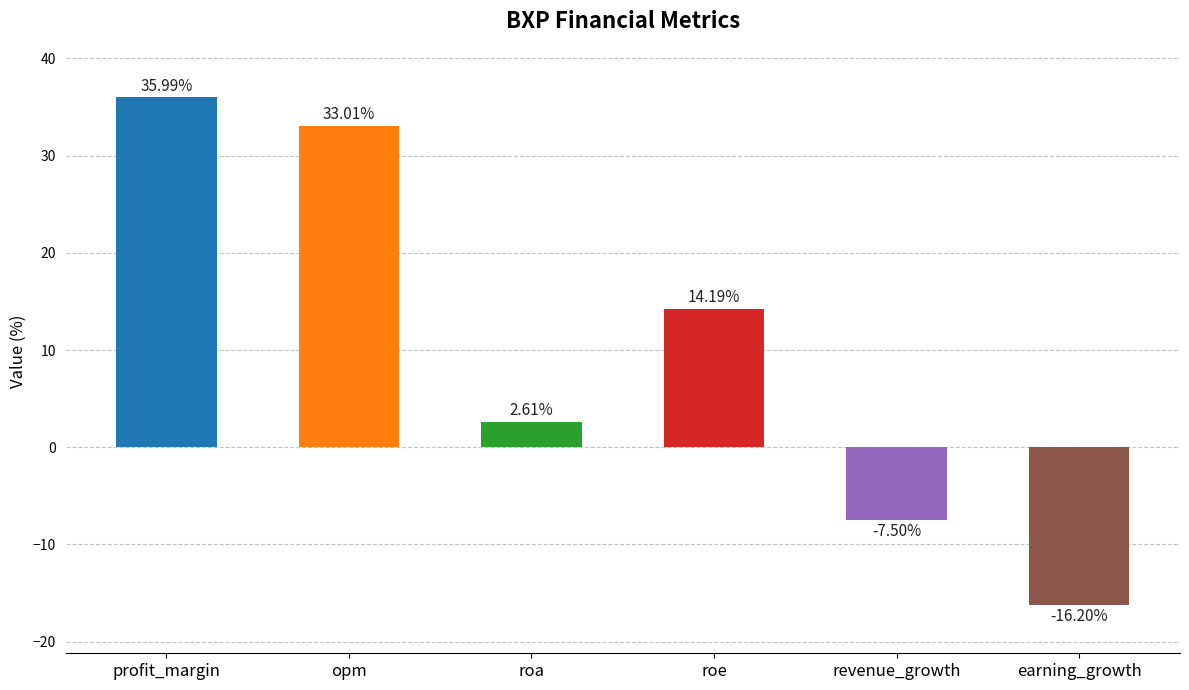

List the labels in order of value, largest first.

profit_margin, opm, roe, roa, revenue_growth, earning_growth